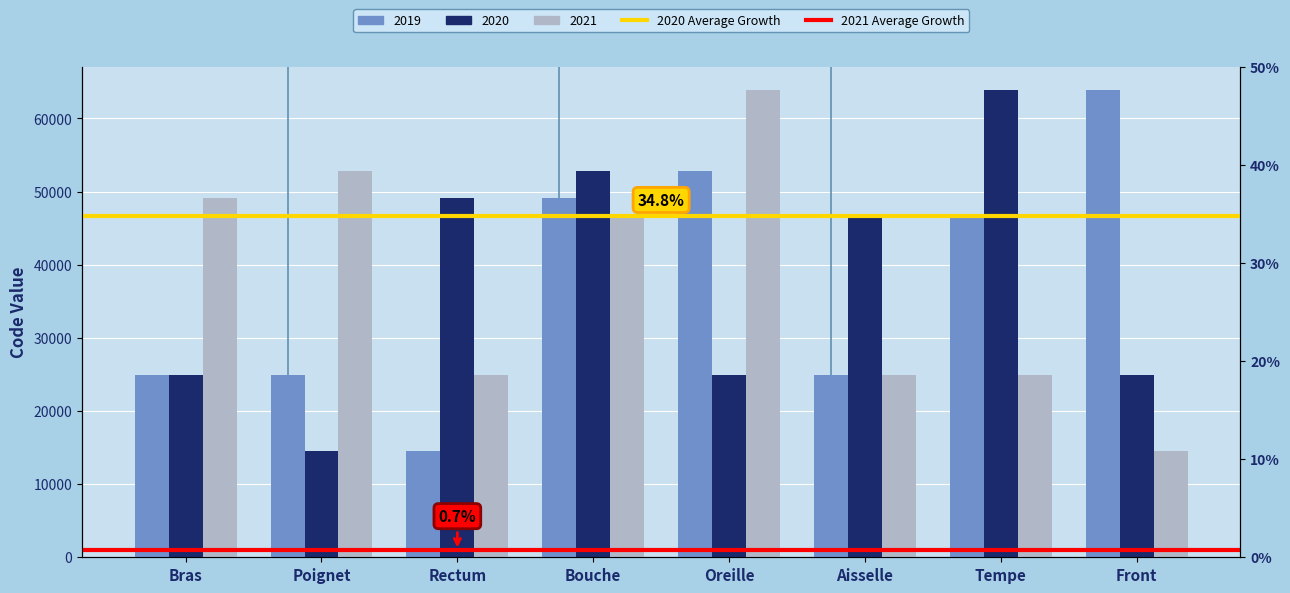

The 2020 Average Growth series shows 80640.1 at Poignet. True or false?

False